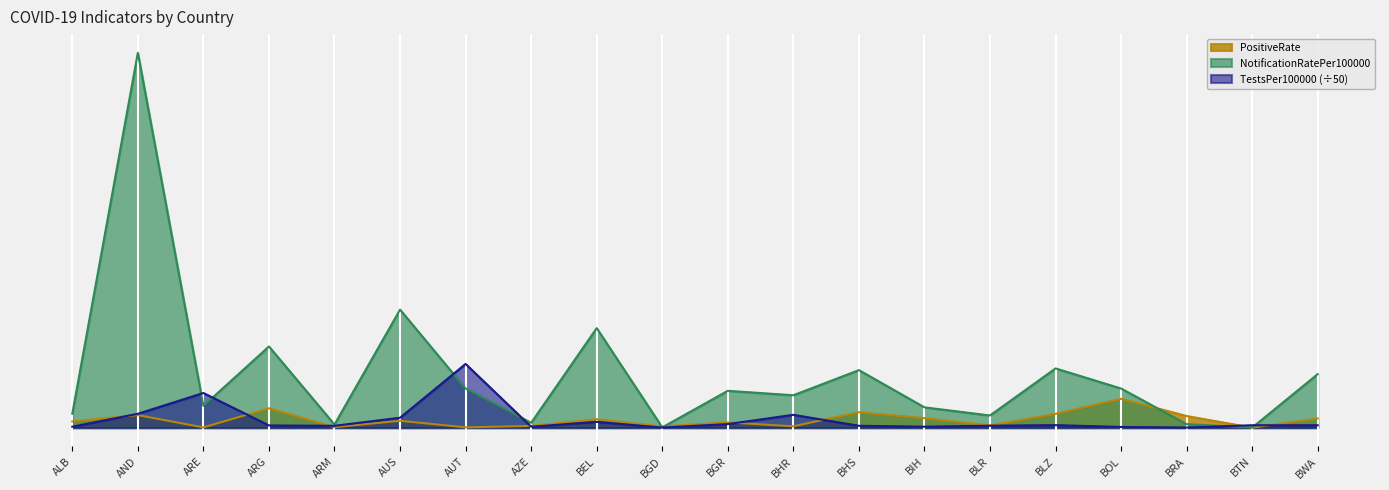

What is the difference between the maximum and minimum values in the PositiveRate series?

390.4